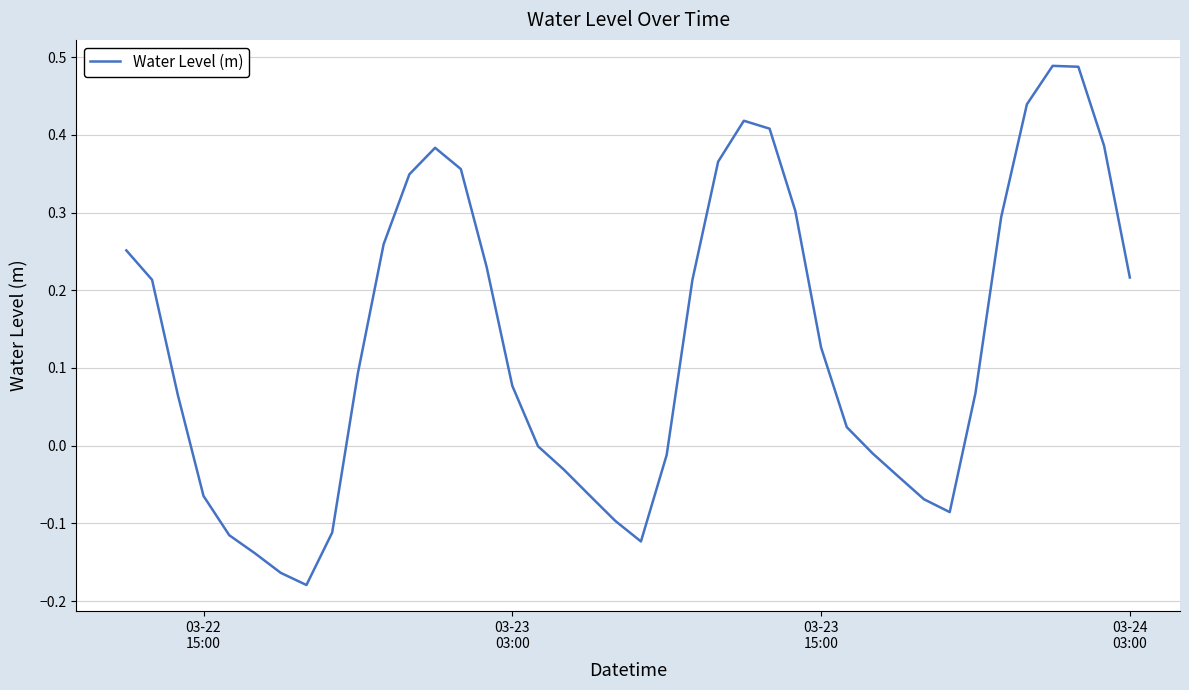

What is the difference between the maximum and minimum values?

0.7